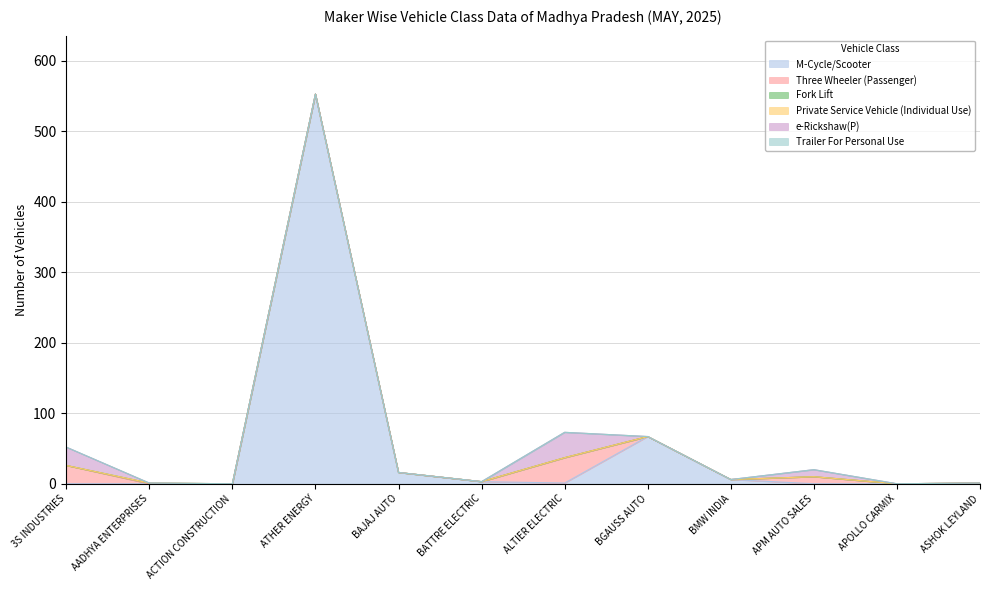

True or false: Fork Lift has more than 1 interior local peaks.

False